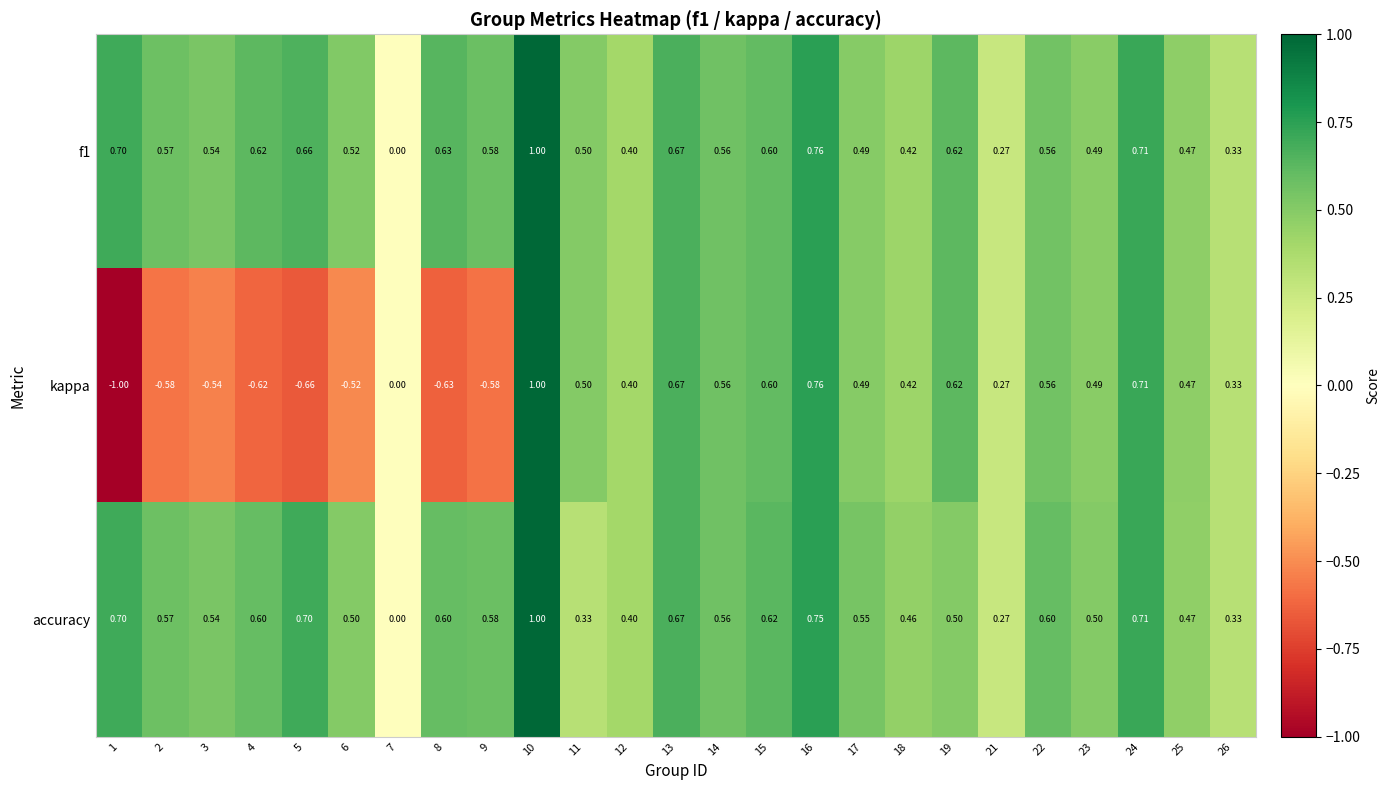

Is the value of f1 at 18 greater than the value of accuracy at 8?

No